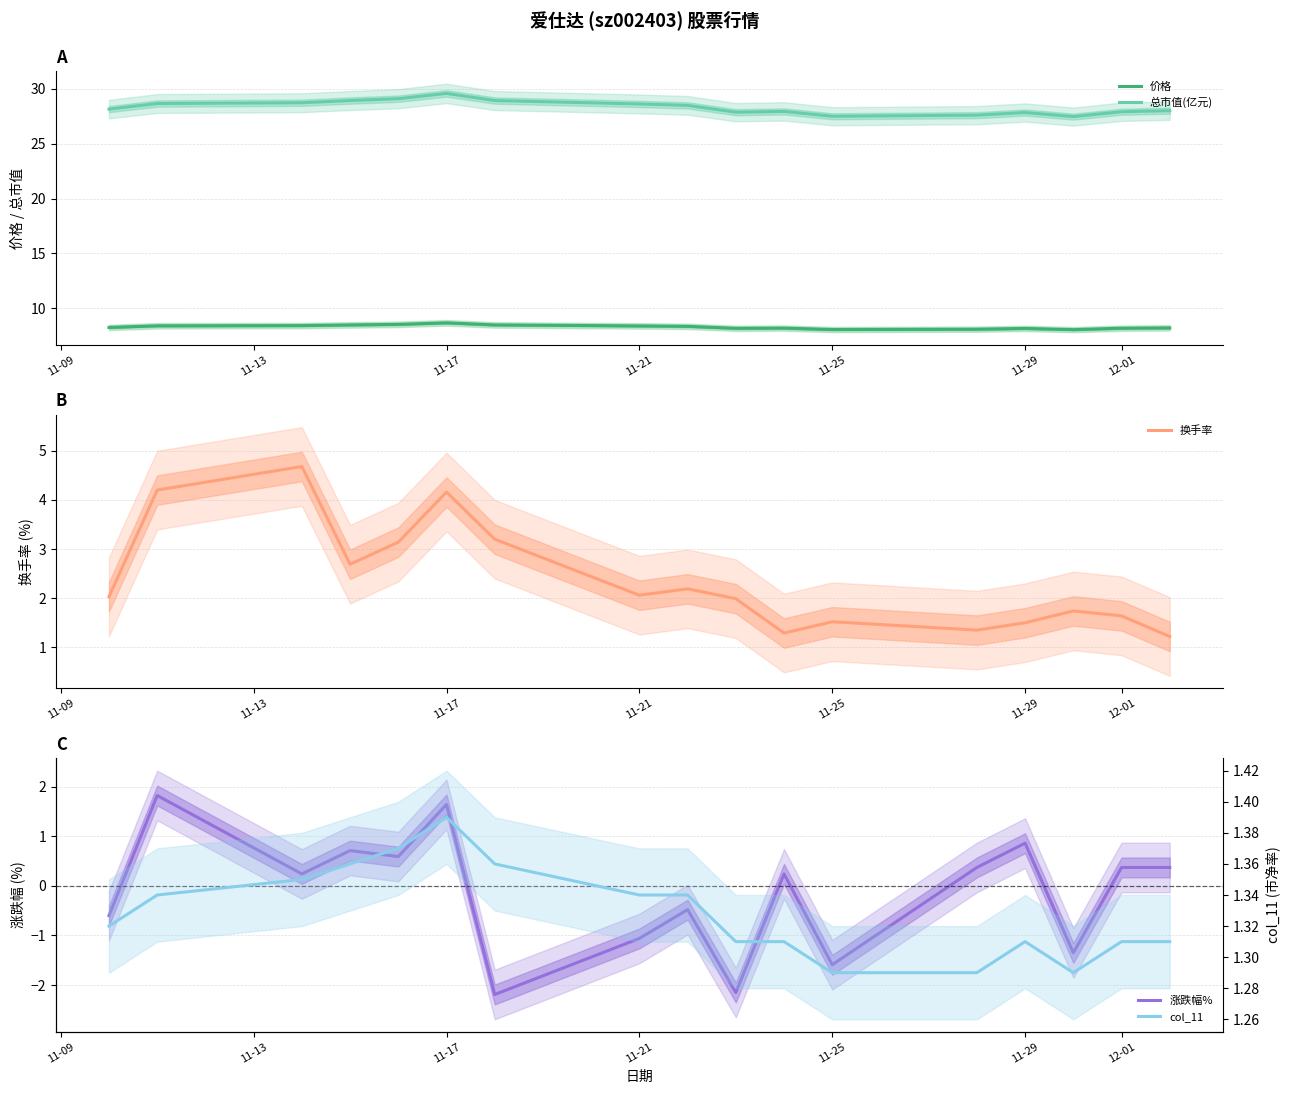

The 价格 series shows 8.2 at 11-29. True or false?

True